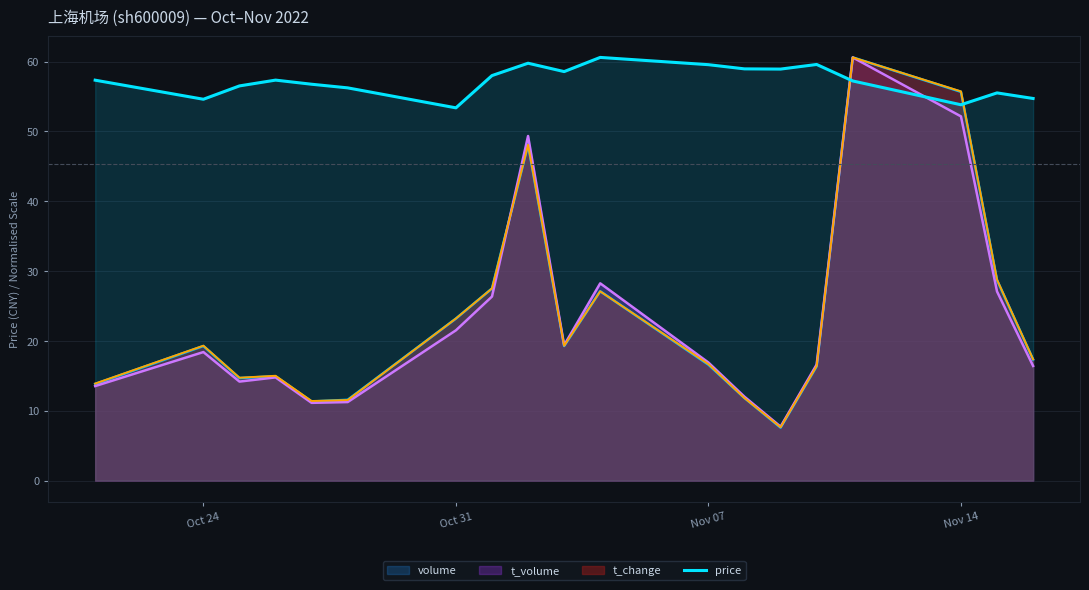

What is the average value?

57.2